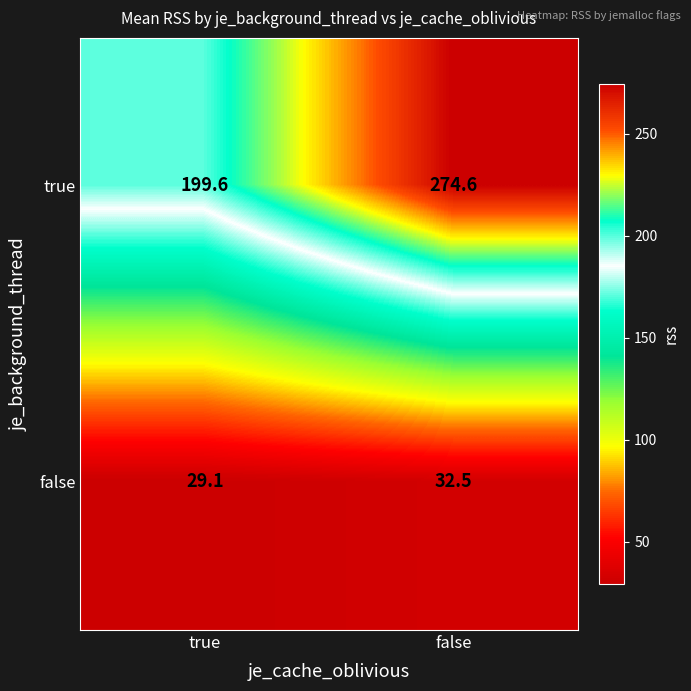

Which series has the widest spread of values?

true